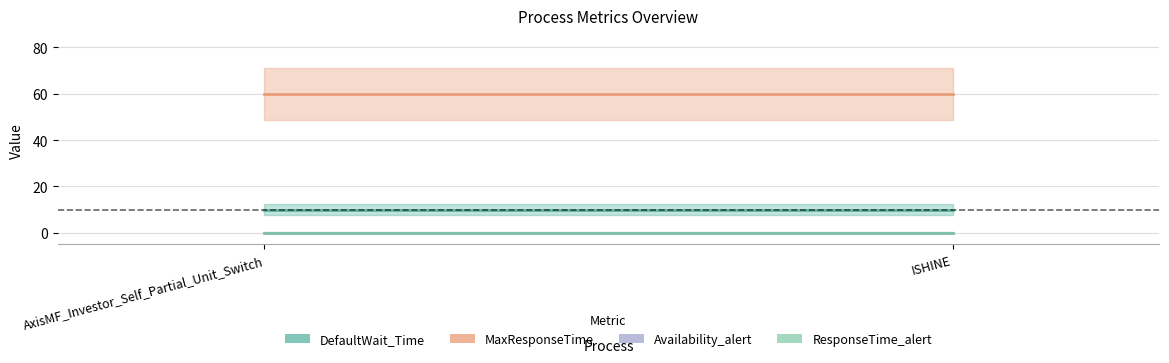

What is the label of the 2nd point from the left?

ISHINE